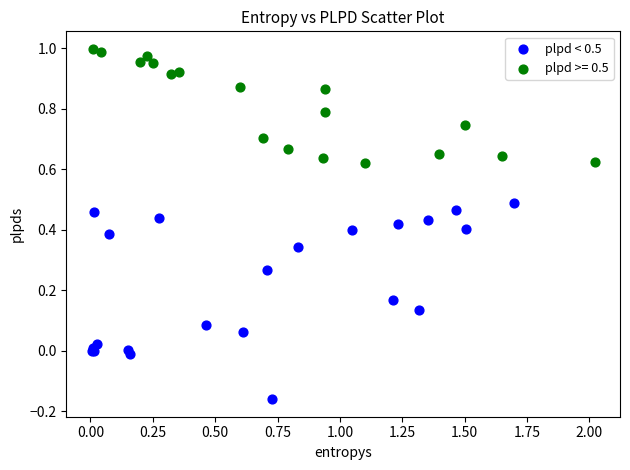

Which series reaches the maximum Y coordinate?

plpd >= 0.5